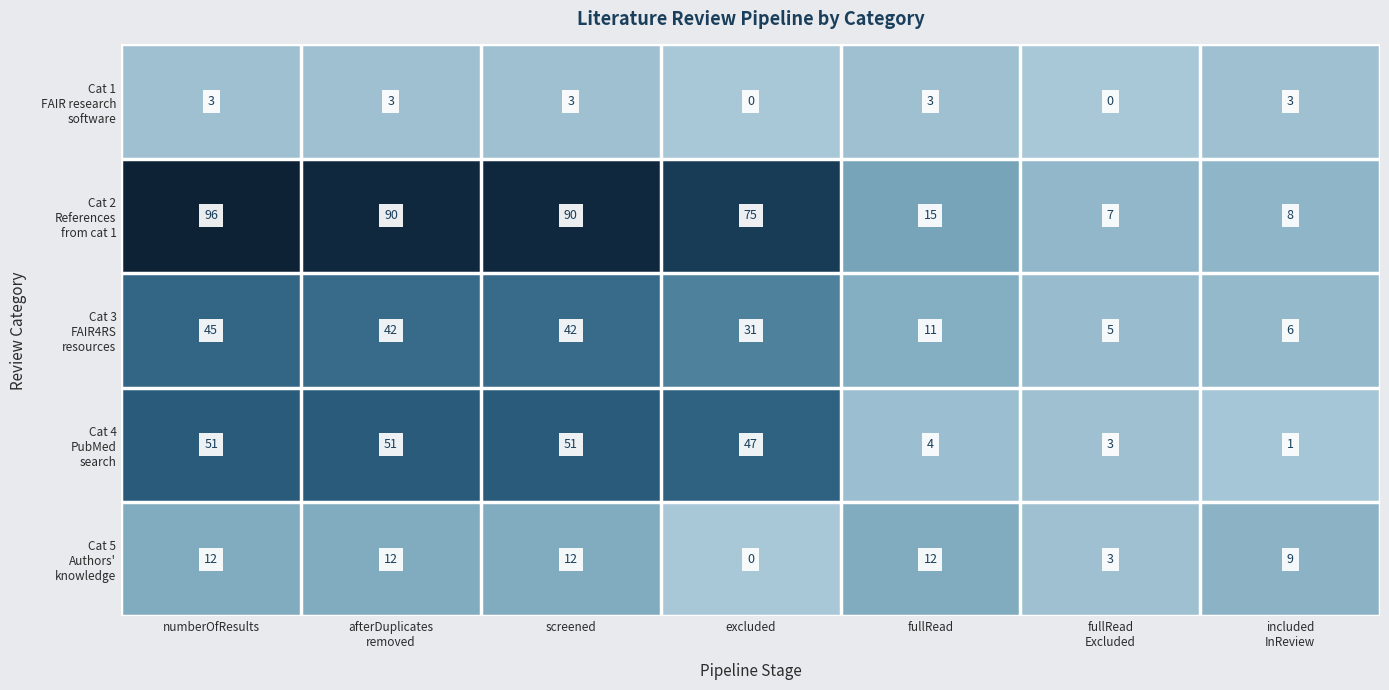

What is the difference between the highest and lowest values at numberOfResults?

93